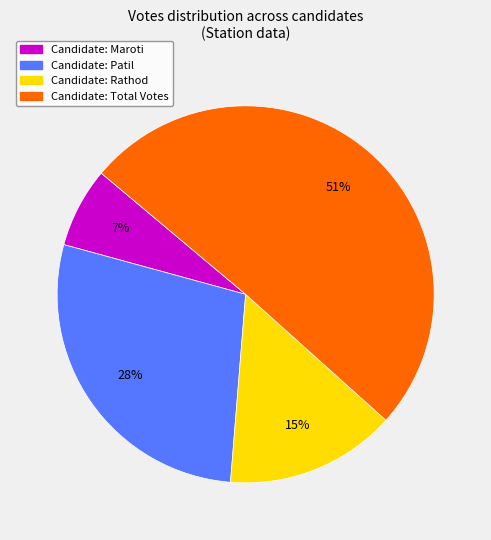

Is there any slice that represents more than half of the pie?

Yes